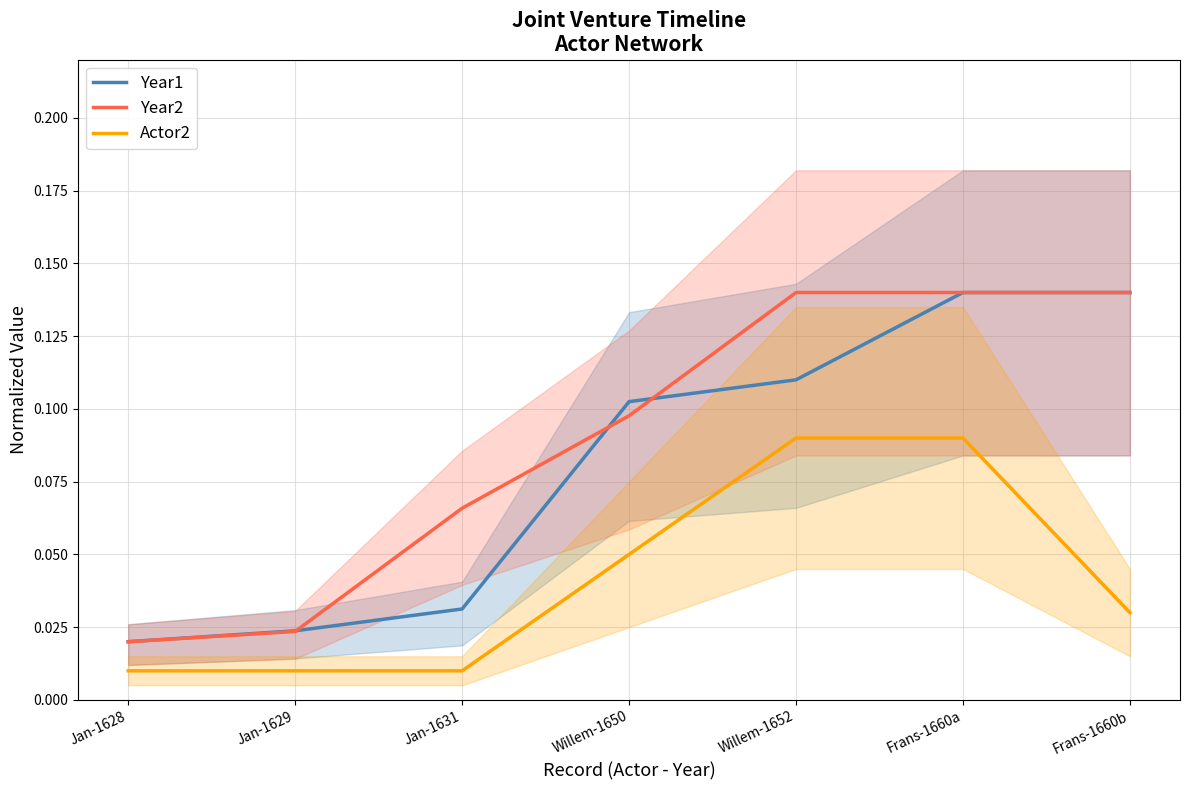

Reading left to right, transcribe all the data shown in this chart.

Year1: 0.0	0.0	0.0	0.1	0.1	0.1	0.1
Year2: 0.0	0.0	0.1	0.1	0.1	0.1	0.1
Actor2: 0.0	0.0	0.0	0.1	0.1	0.1	0.0